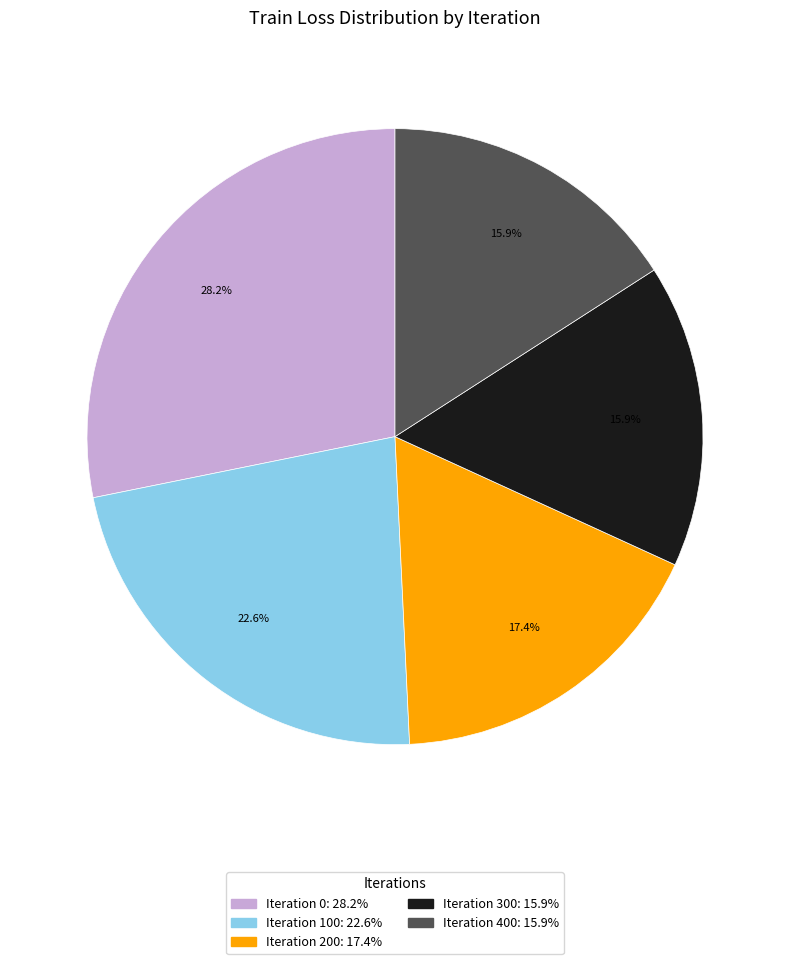

Does any single category account for the majority?

No